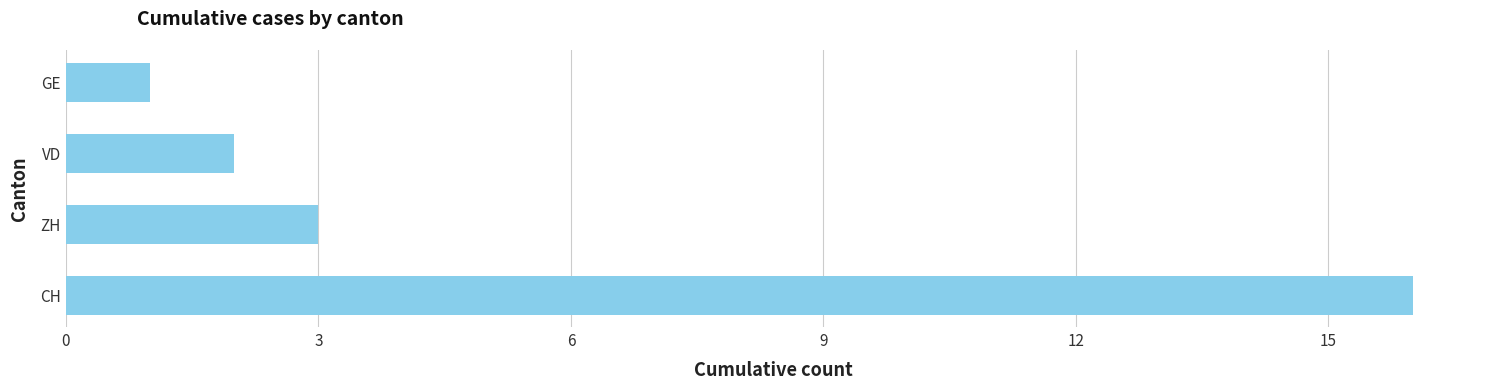

Rank the categories by value from highest to lowest.

CH, ZH, VD, GE